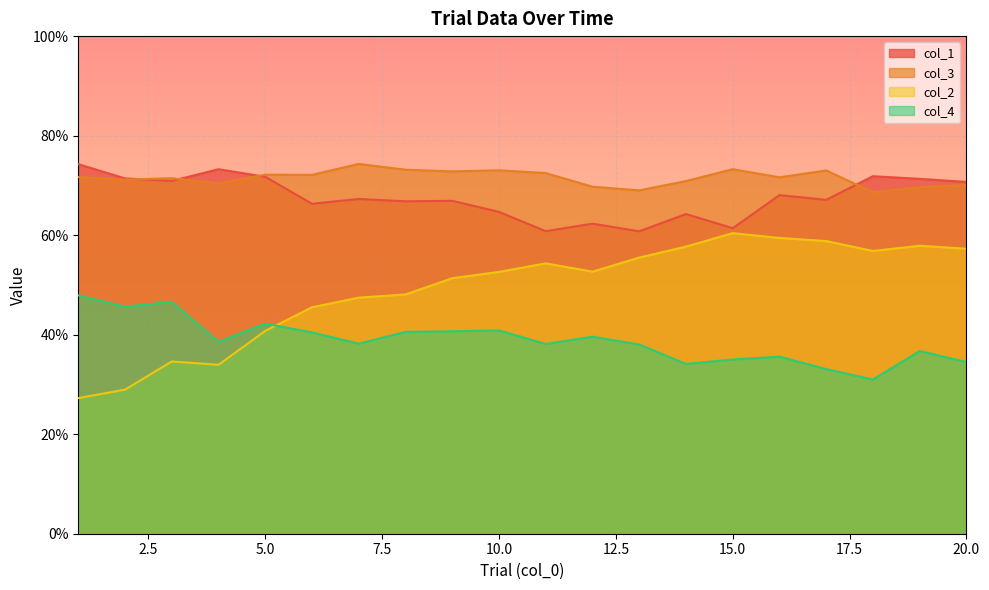

Rank the categories by col_3 value from highest to lowest.

7, 15, 8, 10, 17, 9, 11, 5, 6, 1, 16, 3, 2, 14, 4, 20, 12, 19, 13, 18